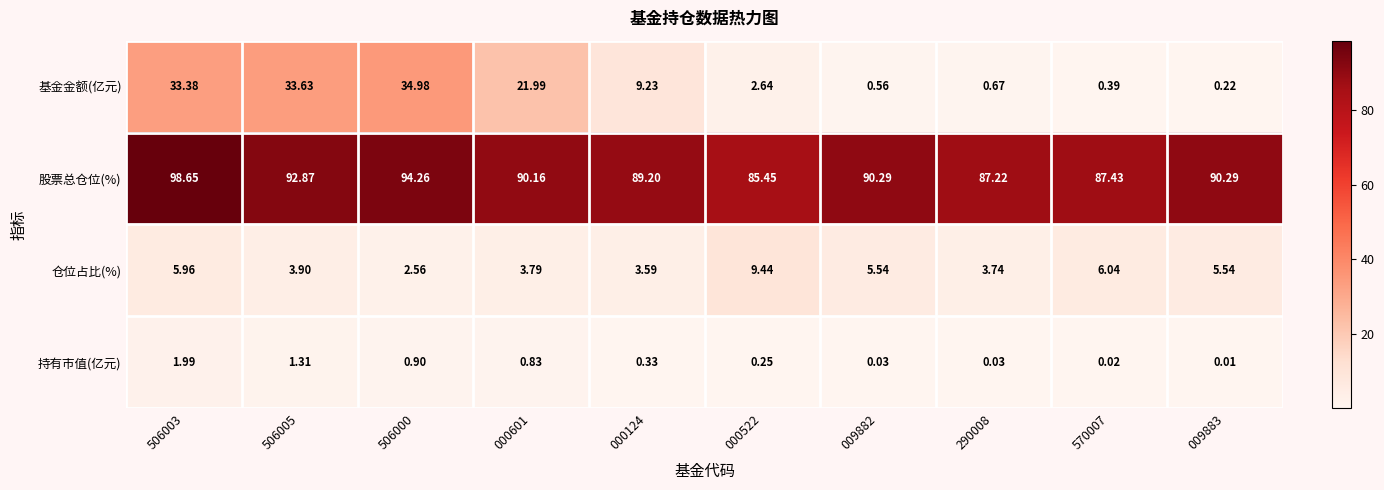

Rank the series by their maximum value, from highest to lowest.

股票总仓位(%), 基金金额(亿元), 仓位占比(%), 持有市值(亿元)